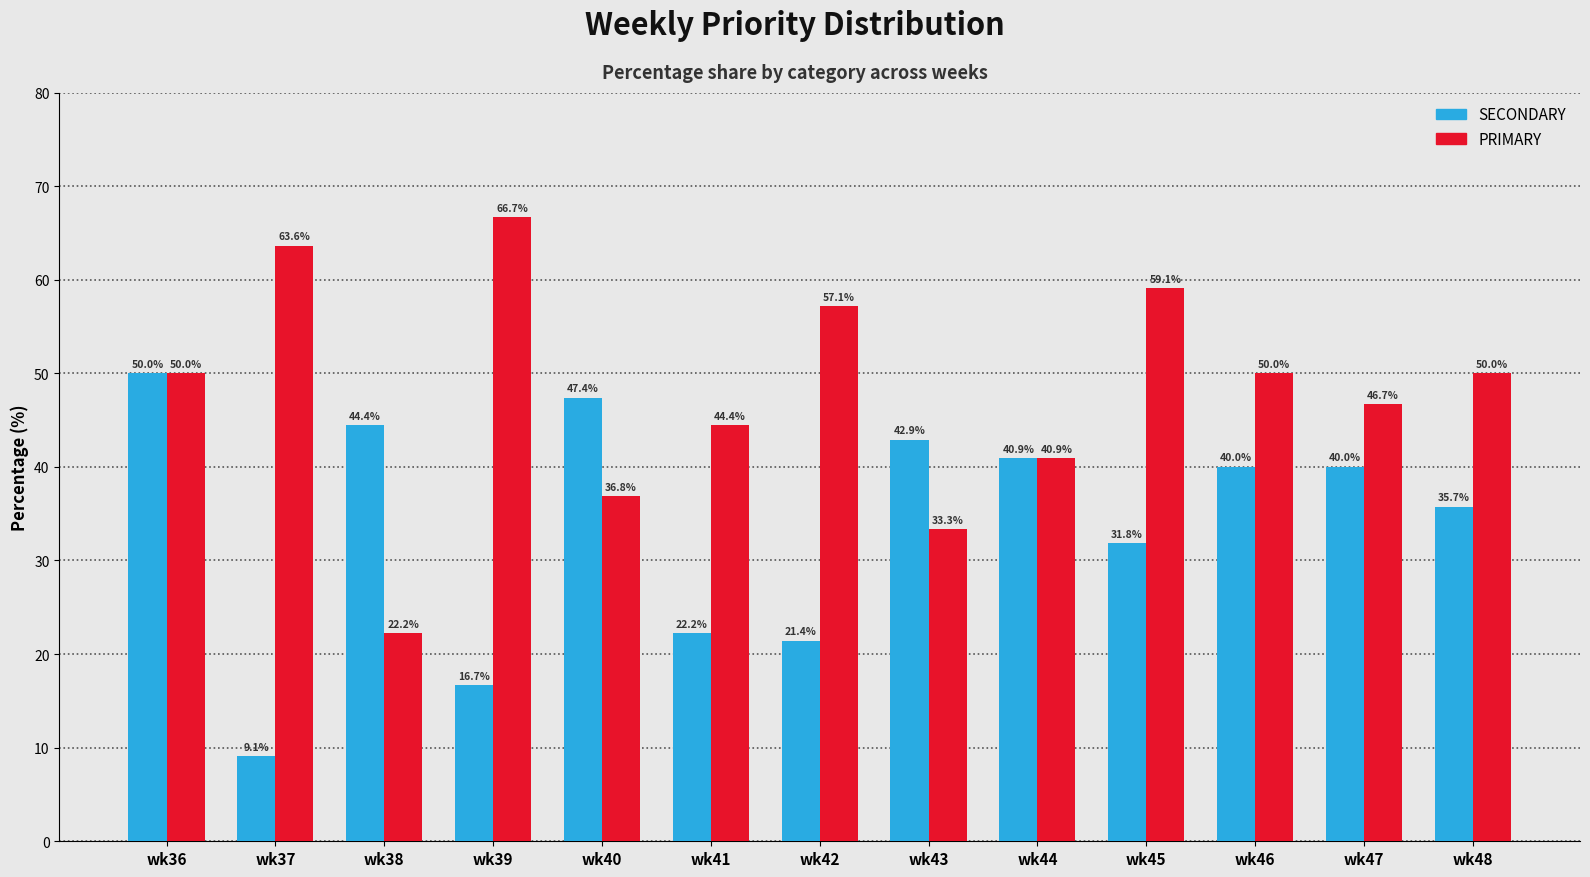

Reading left to right, what are all the values shown in this chart?

SECONDARY: wk36=50.0	wk37=9.1	wk38=44.4	wk39=16.7	wk40=47.4	wk41=22.2	wk42=21.4	wk43=42.9	wk44=40.9	wk45=31.8	wk46=40.0	wk47=40.0	wk48=35.7
PRIMARY: wk36=50.0	wk37=63.6	wk38=22.2	wk39=66.7	wk40=36.8	wk41=44.4	wk42=57.1	wk43=33.3	wk44=40.9	wk45=59.1	wk46=50.0	wk47=46.7	wk48=50.0